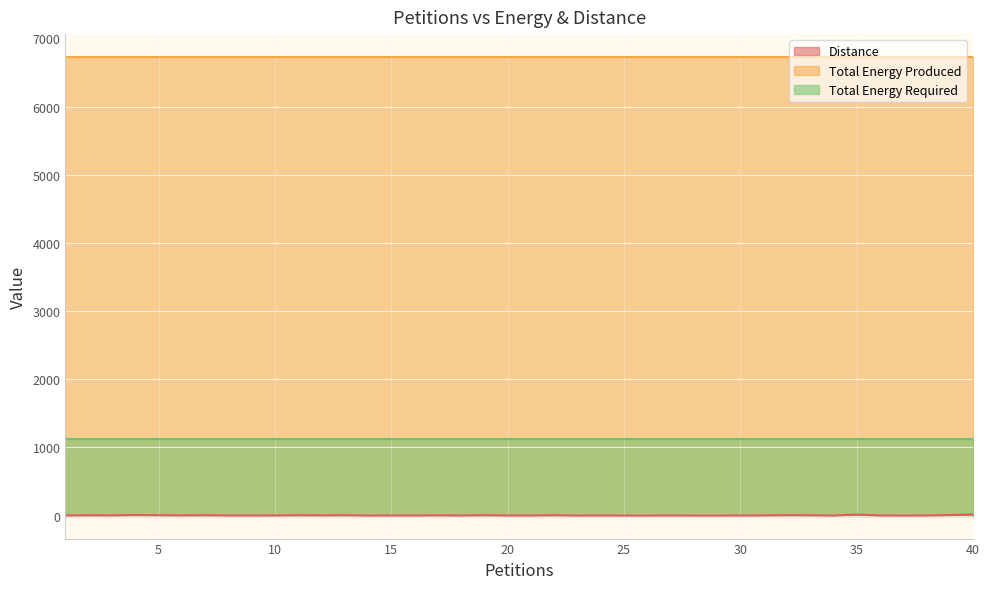

Which series changed the most between 11 and 23?

Distance